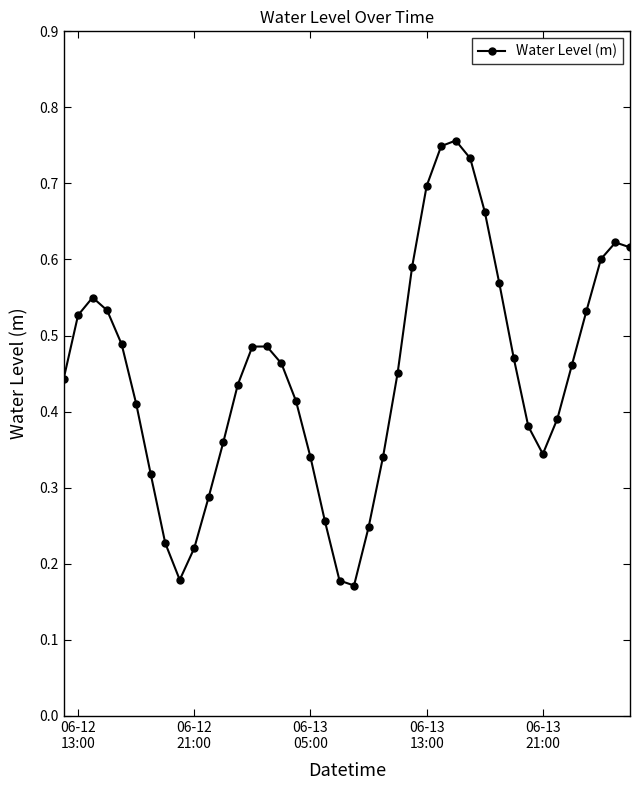

What is the sum of all values?

18.0